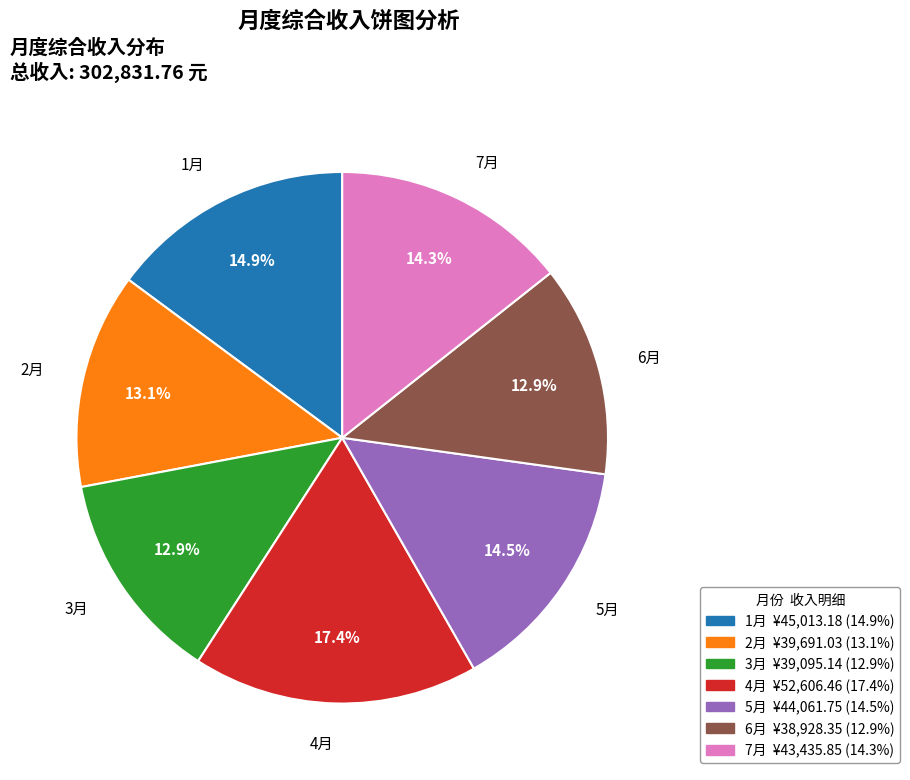

To the nearest percent, what percentage of the pie is 2月?

13%